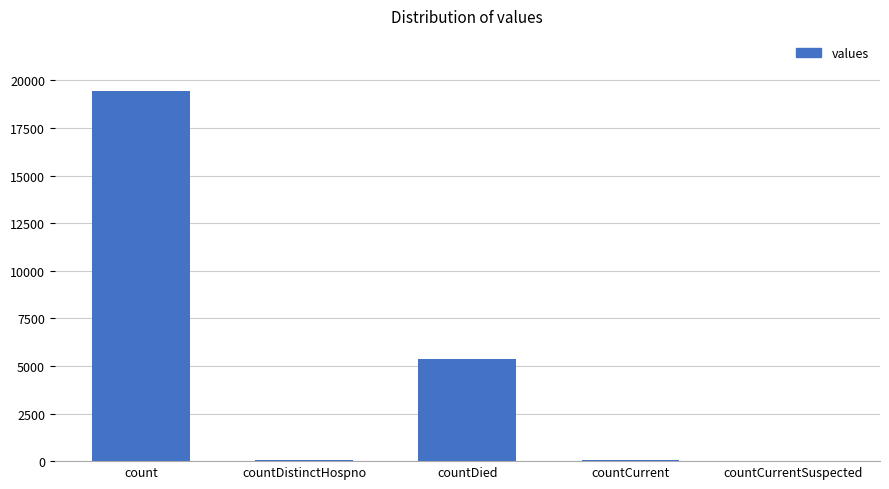

Which has a higher value, countCurrent or countDied?

countDied